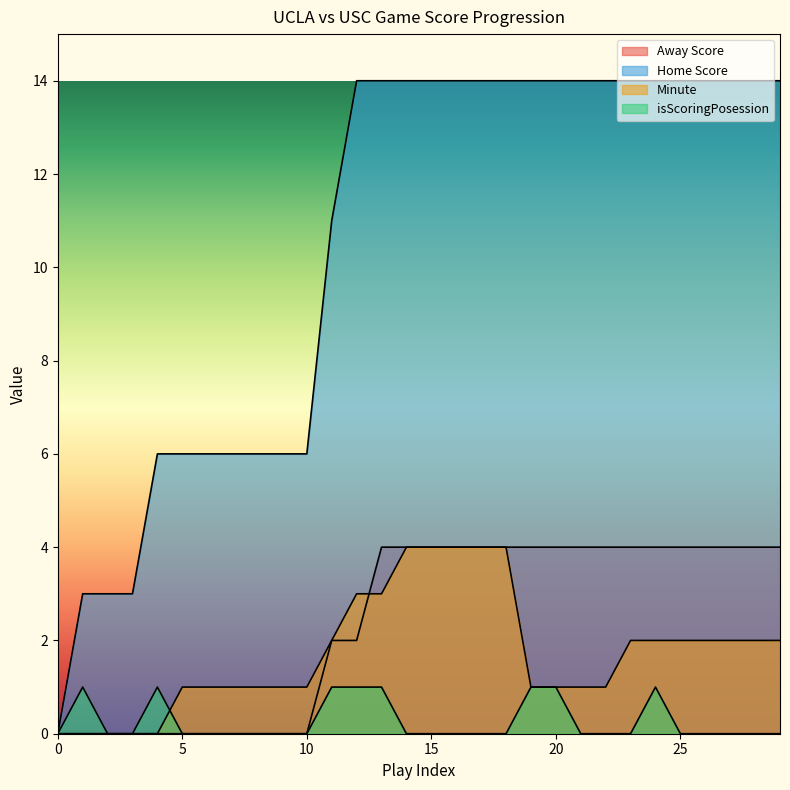

How many positive values does the Minute series have?

25